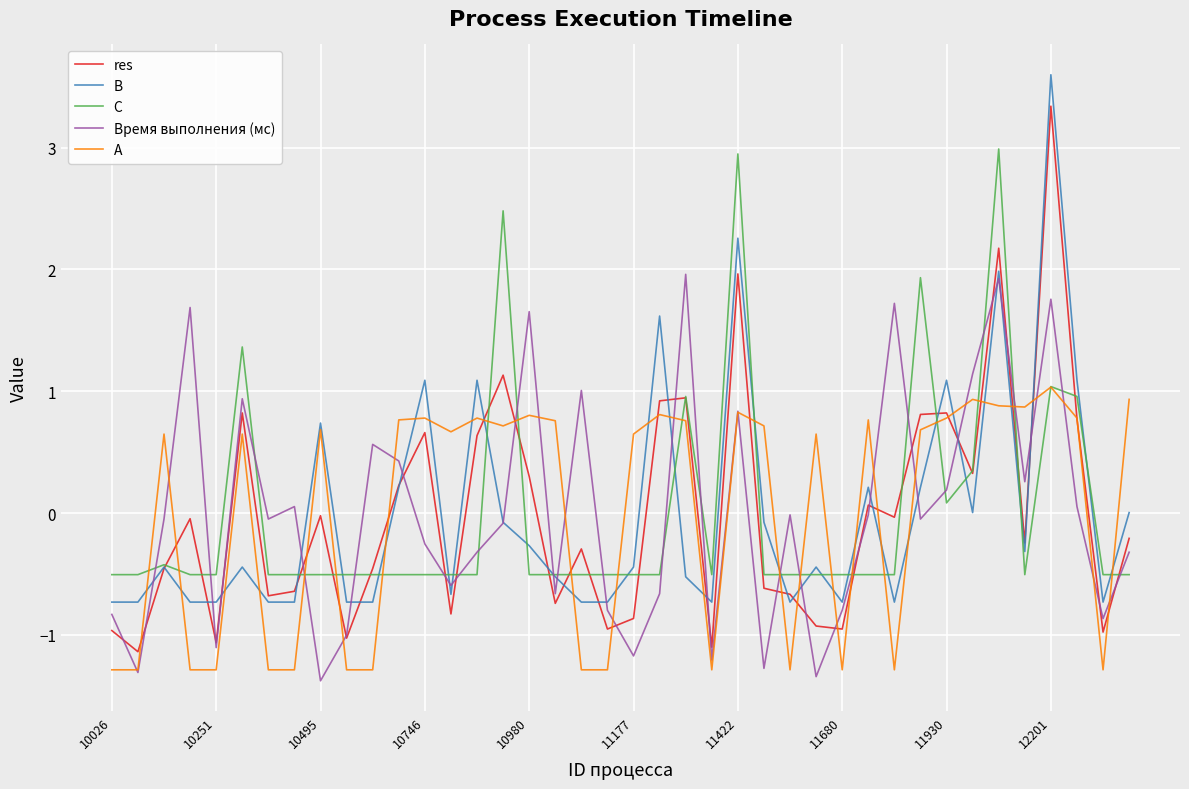

What is the difference between the maximum and minimum values in the res series?

4.5